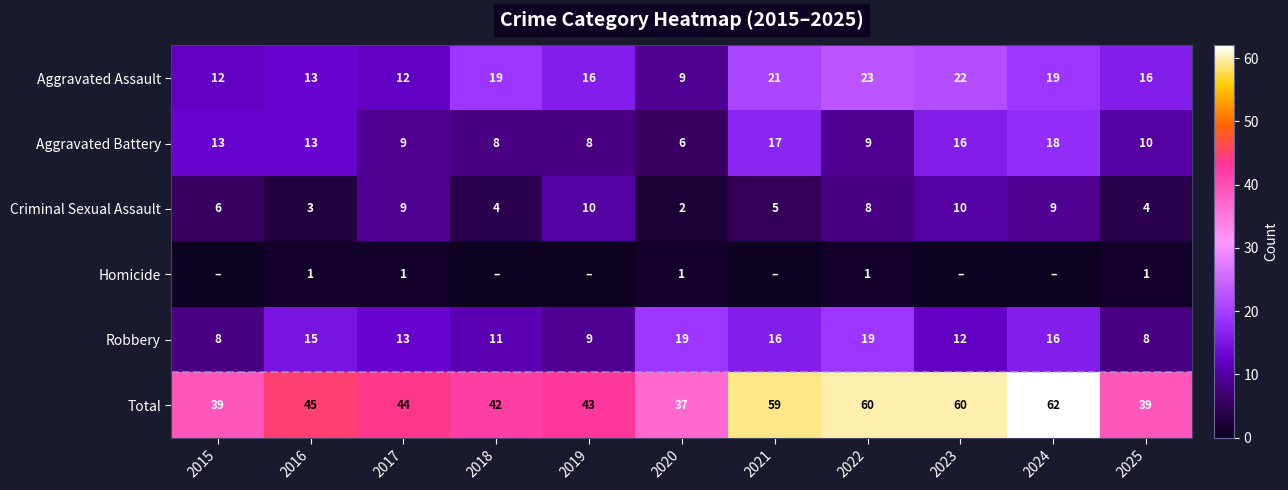

The value of Aggravated Assault at 2025 is 6. True or false?

False